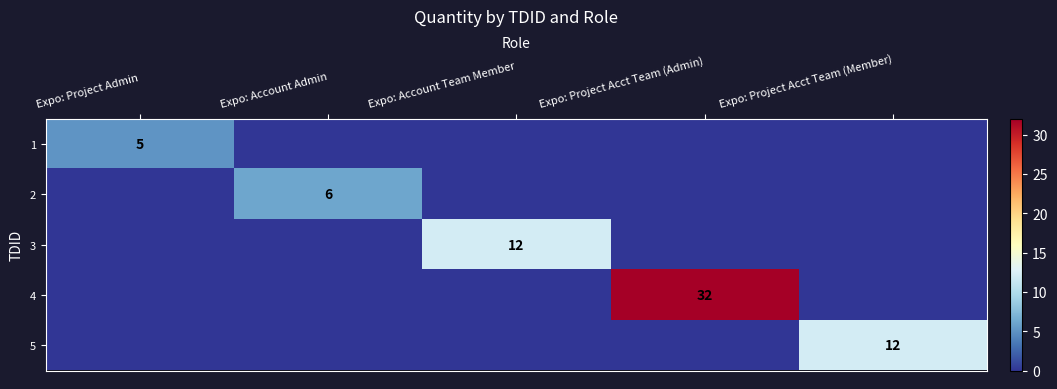

Is it true that 3 equals 12 at Expo: Account Team Member?

True